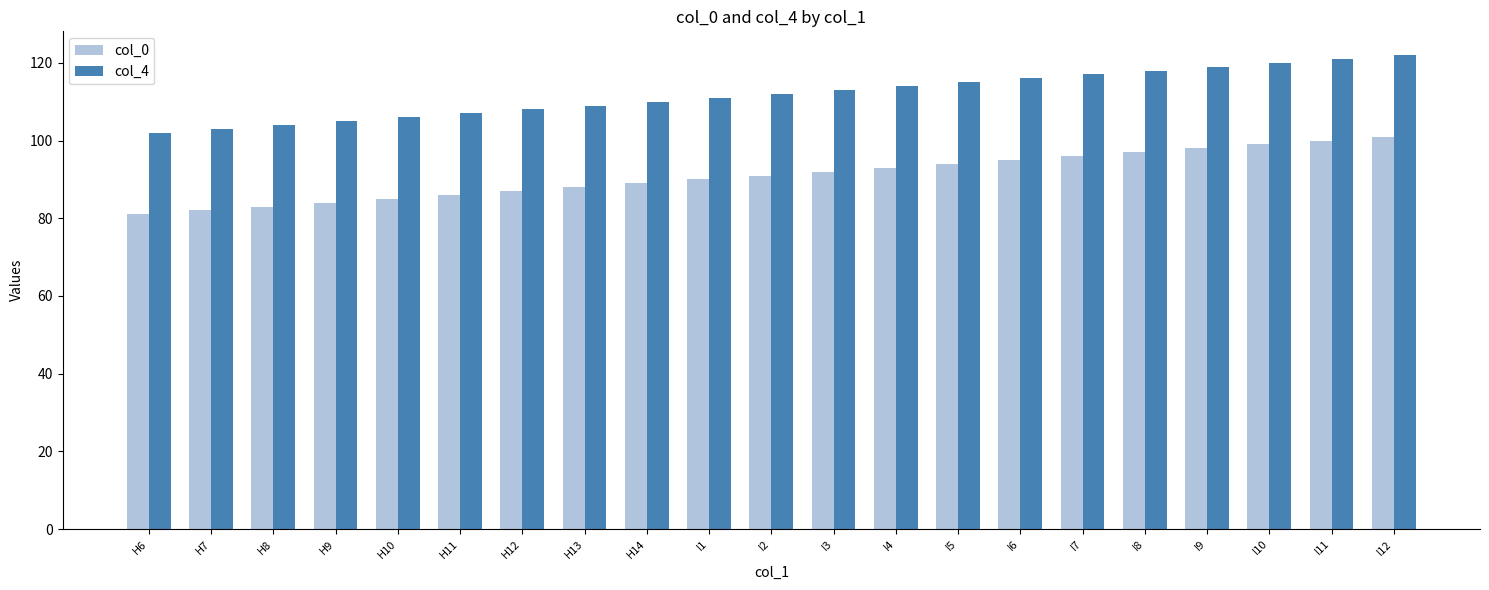

The value of col_4 at I4 is 114. True or false?

True